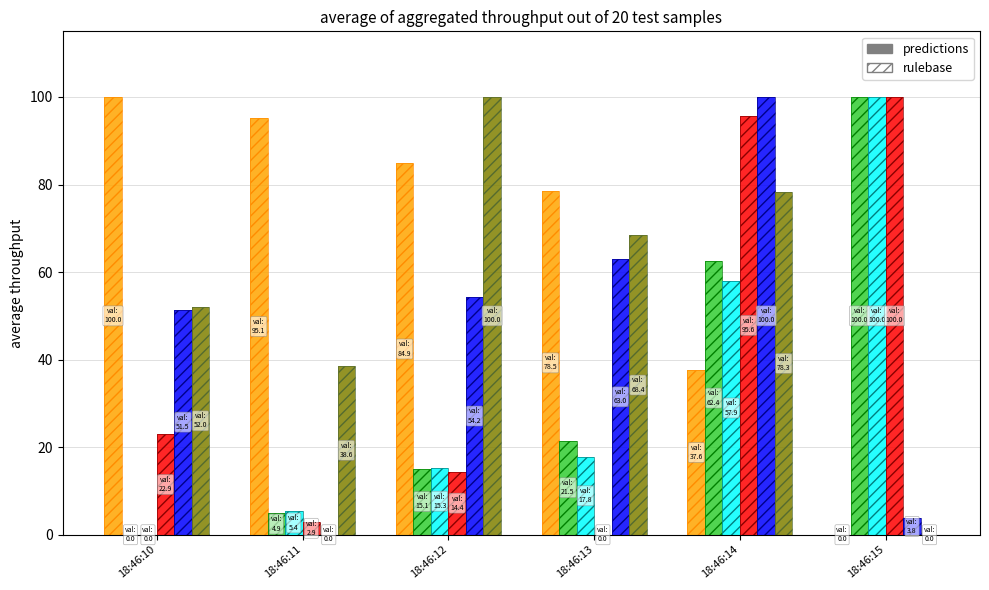

Reading right to left, what are all the values shown in this chart?

kbmemfree: 0.0	37.6	78.5	84.9	95.1	100.0
kbmemused: 100.0	62.4	21.5	15.1	4.9	0.0
kbactive: 100.0	57.9	17.8	15.3	5.4	0.0
fault/s: 100.0	95.6	0.0	14.4	2.9	22.9
pgfree/s: 3.8	100.0	63.0	54.2	0.0	51.5
cswch/s: 0.0	78.3	68.4	100.0	38.6	52.0